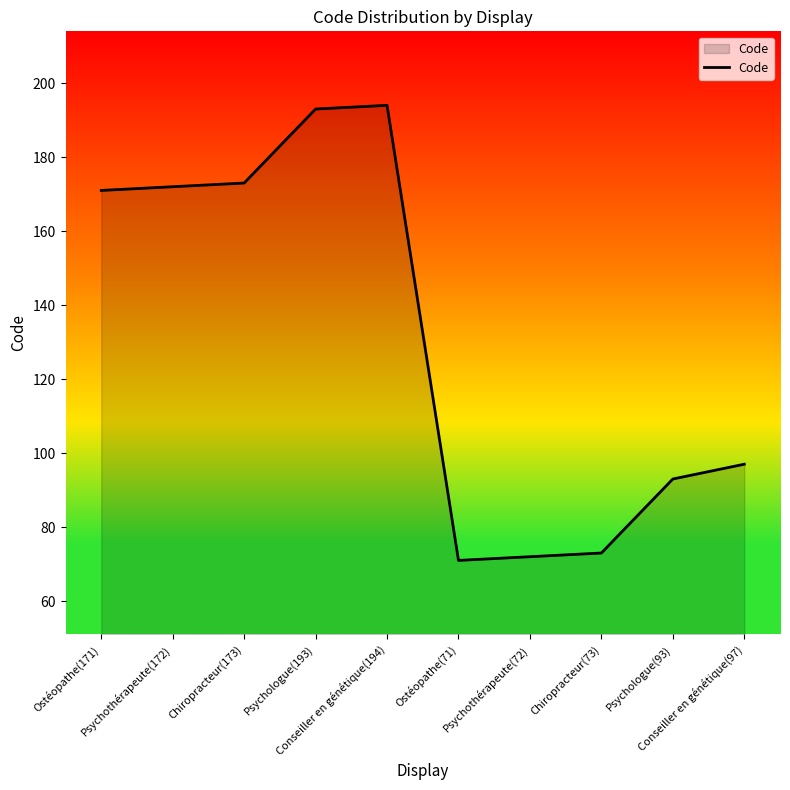

What is the difference between the maximum and minimum values?

123